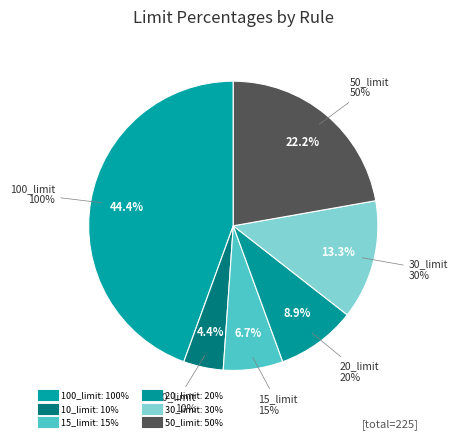

How many slices are in this pie chart?

6